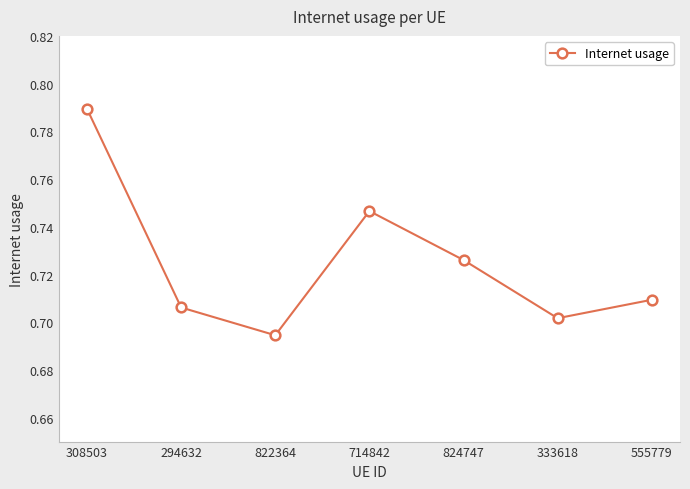

Rank the categories by value from lowest to highest.

822364, 333618, 294632, 555779, 824747, 714842, 308503